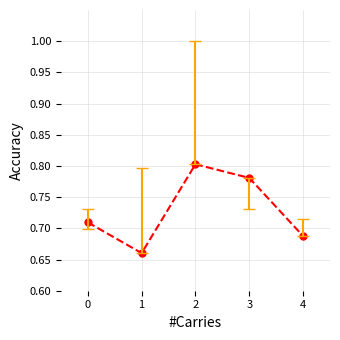

At which label is the value closest to 0?

1